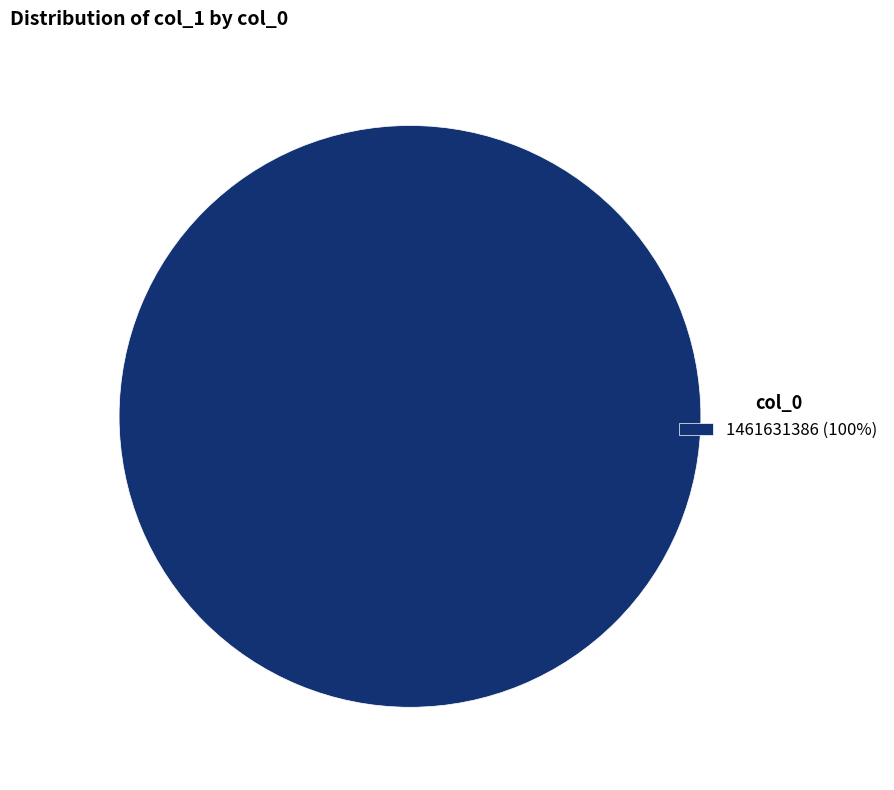

How many slices are in this pie chart?

1